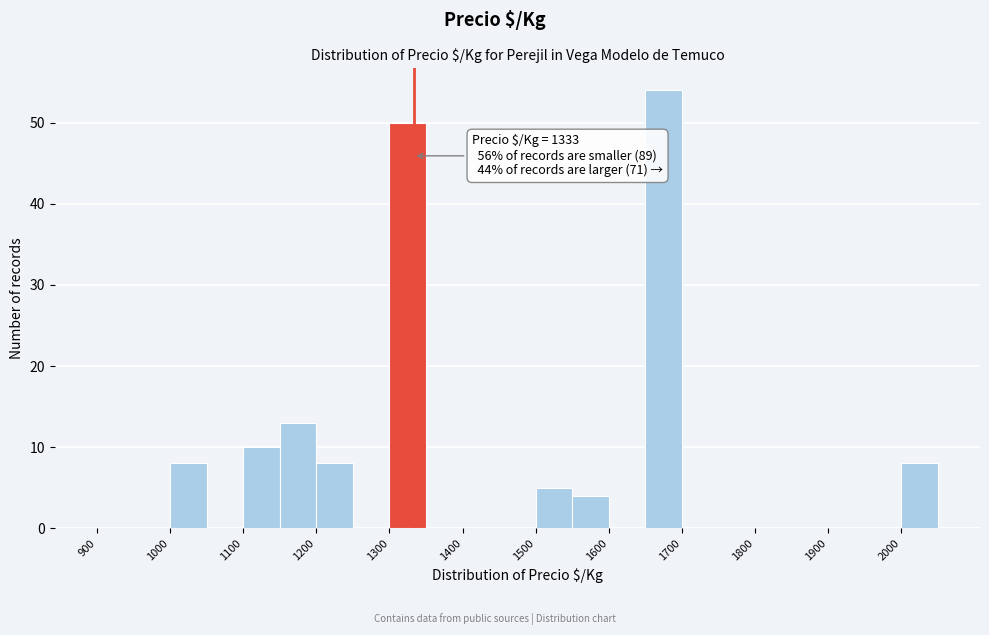

Over which range of the x-axis is the bar tallest?

1650 to 1700